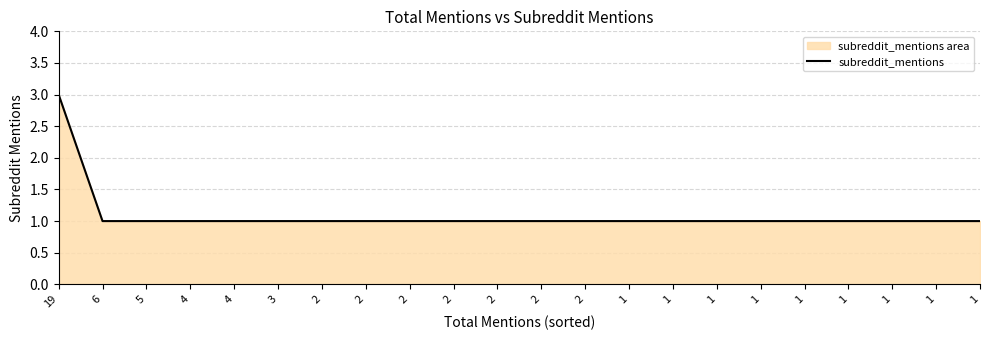

Does the chart display data point markers on the line(s)?

No